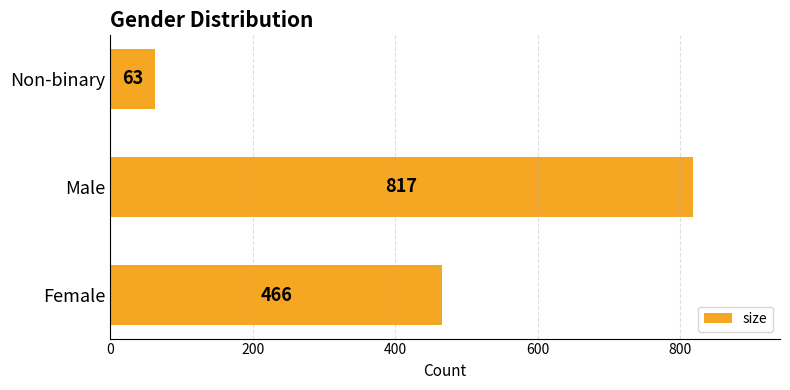

Rank the categories by value from highest to lowest.

Male, Female, Non-binary